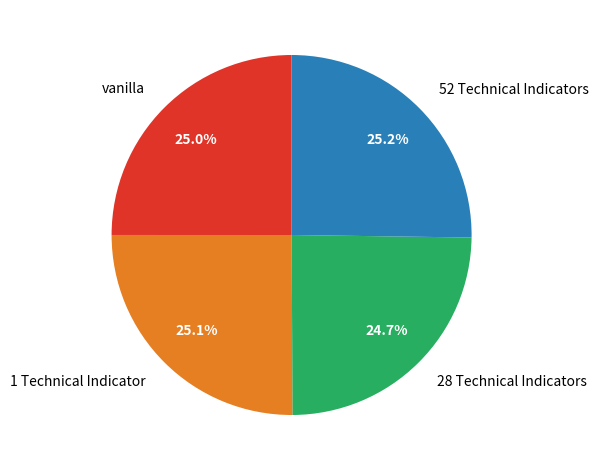

Combined, what portion of the pie is vanilla and 1 Technical Indicator?

50.1%